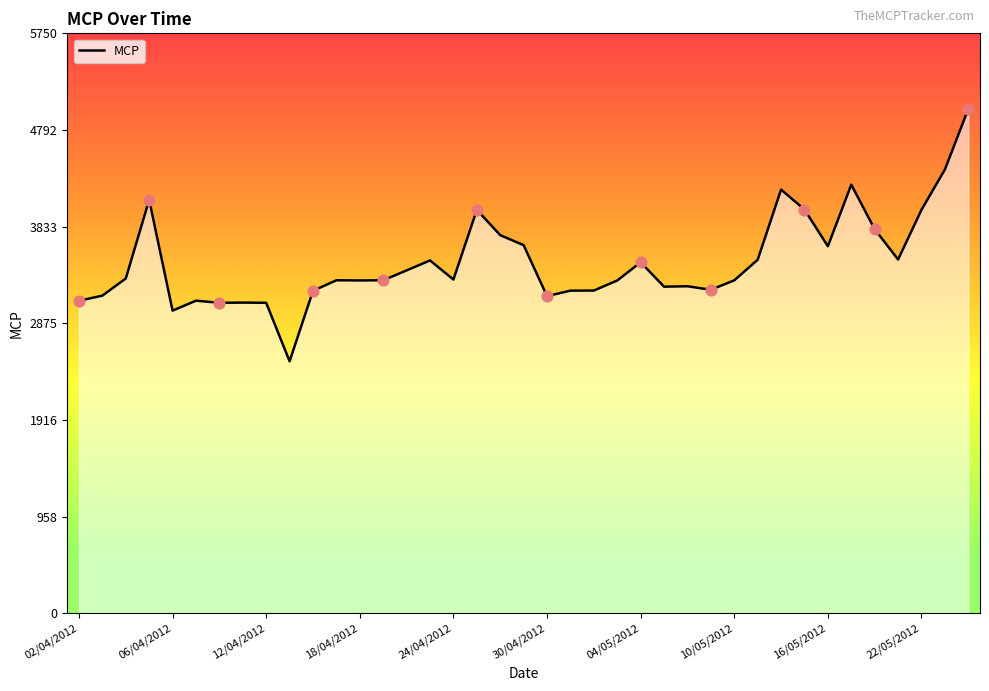

What is the difference between the maximum and minimum values?

2501.0